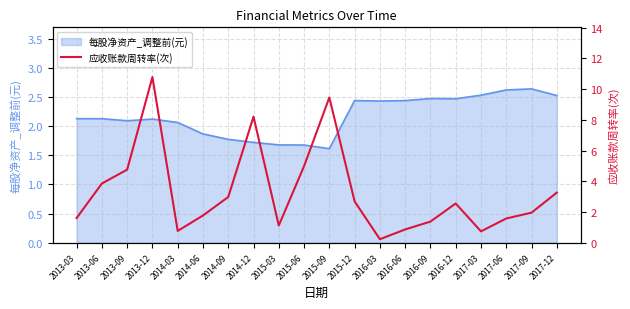

The value at 2015-12 is 2.7. True or false?

True